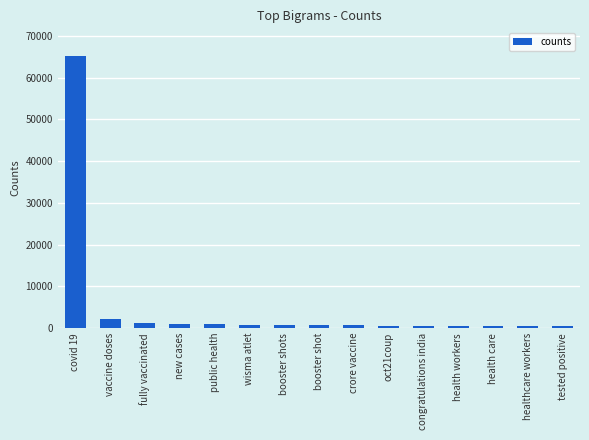

True or false: the data shows 660 at crore vaccine.

True